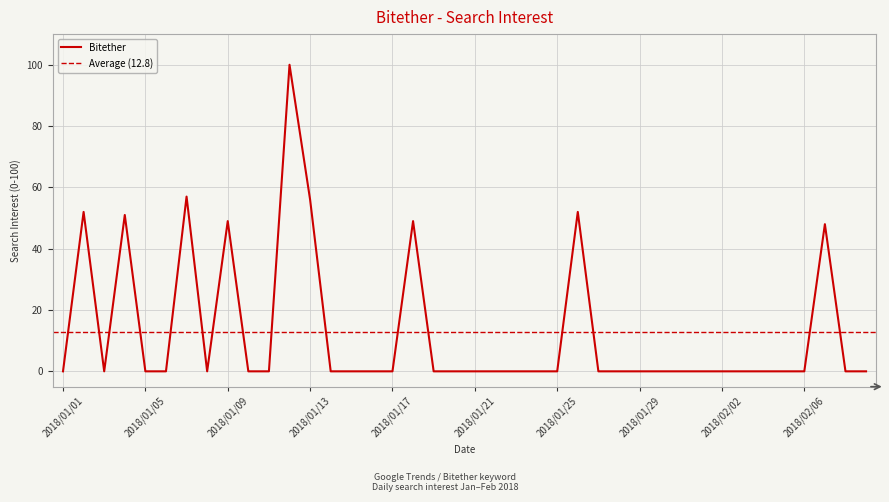

What position from the right is 2018/01/28?

13